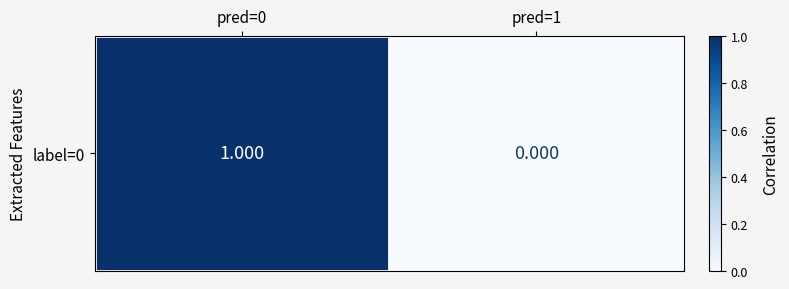

Reading right to left, what are all the values shown in this chart?

pred=1=0	pred=0=1